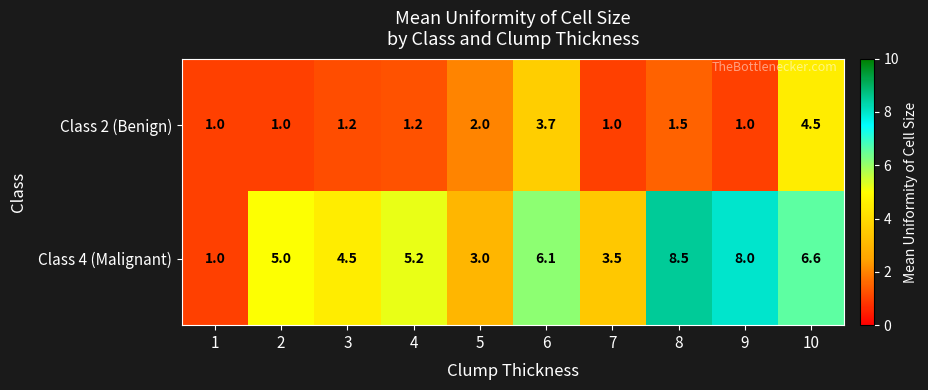

What is the minimum value shown in the chart?

1.0